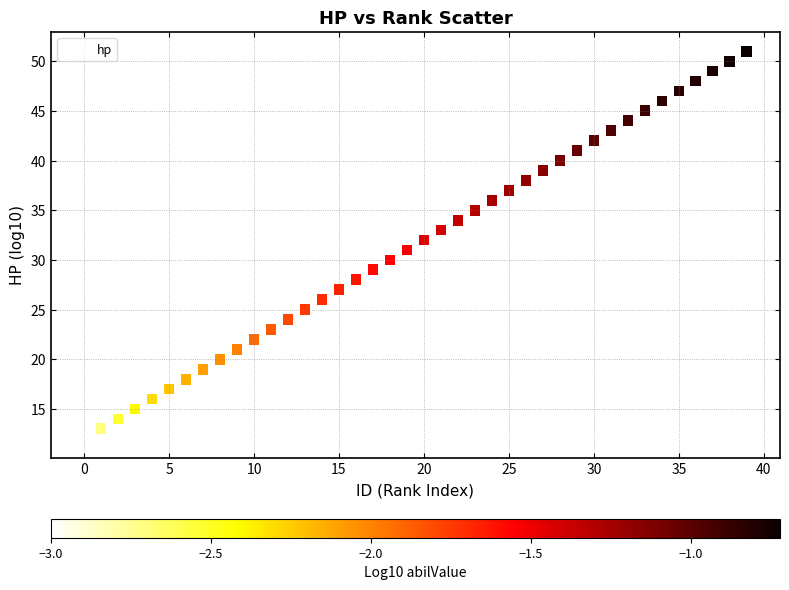

What is the range of Y values (max minus min)?

39